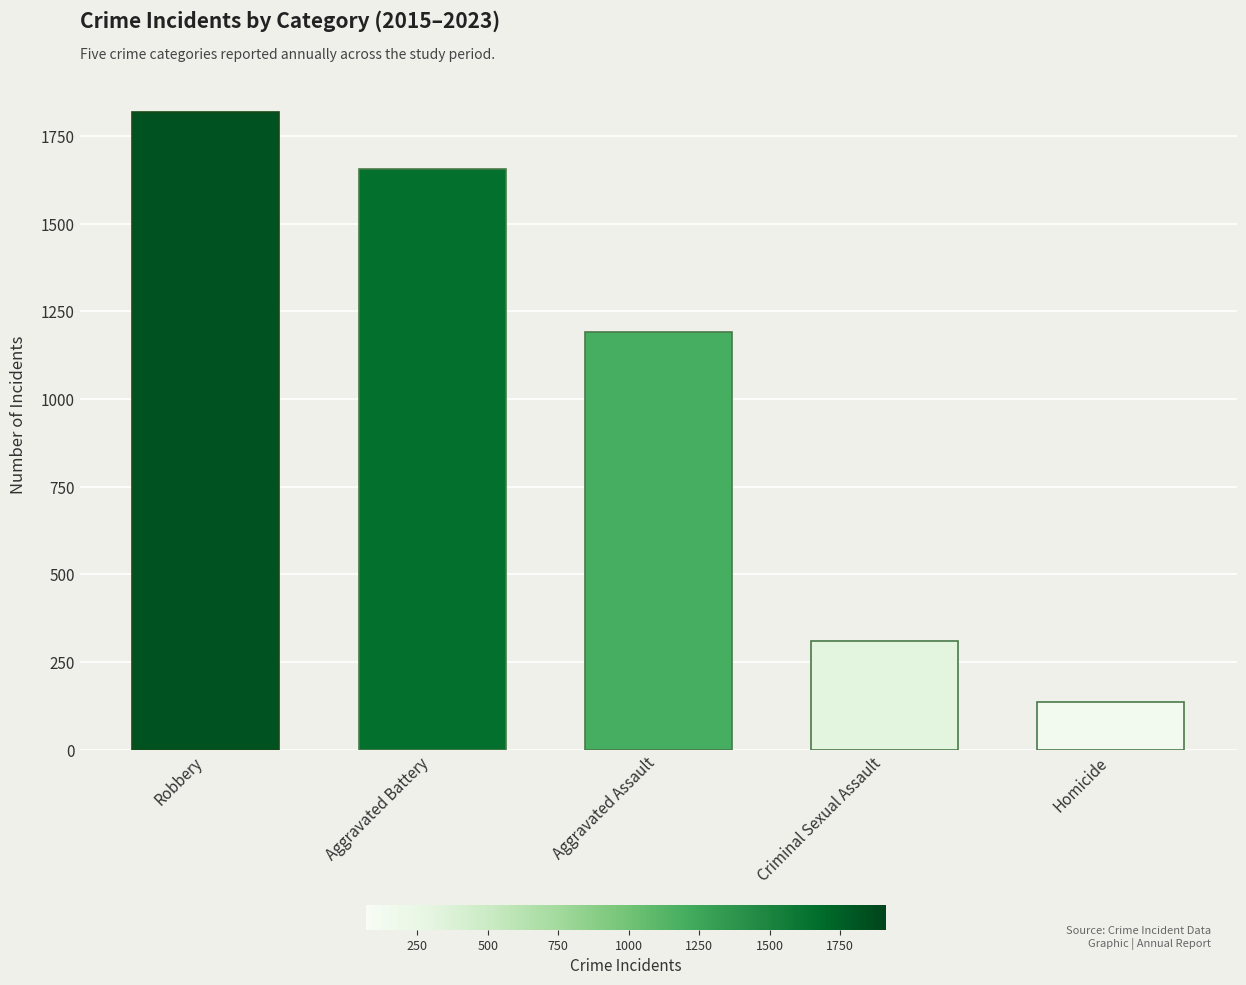

Approximately how many times larger is the value at Homicide compared to Aggravated Battery?

0.1